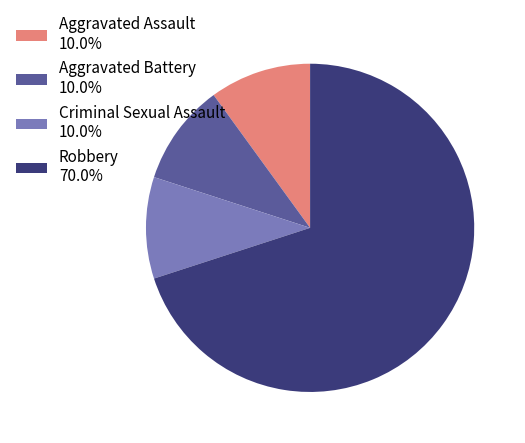

Count the number of slices in the pie.

4